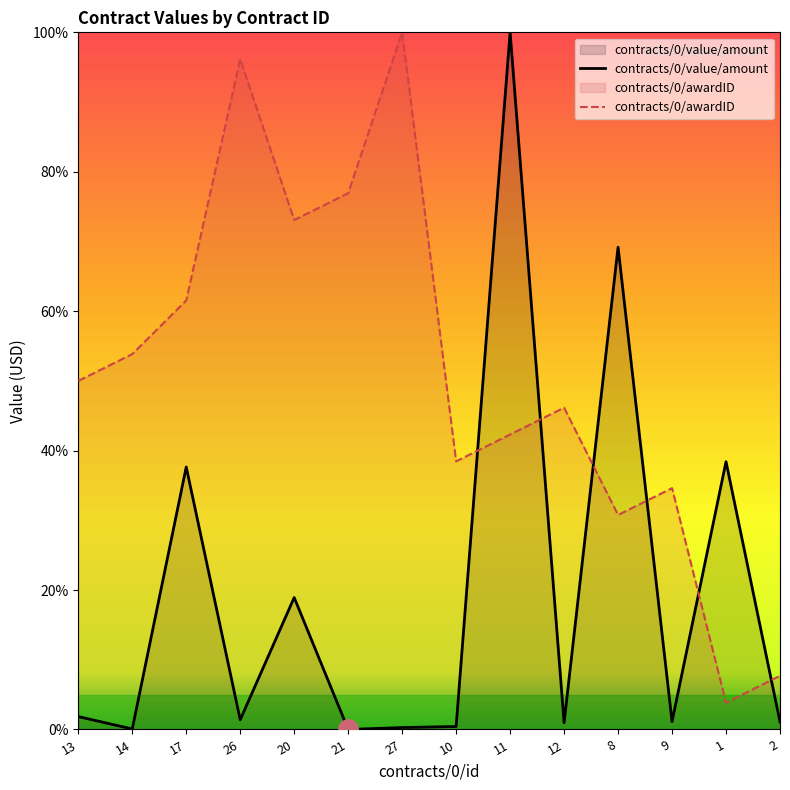

What is the spread (max minus min) of values at 2?

6.6